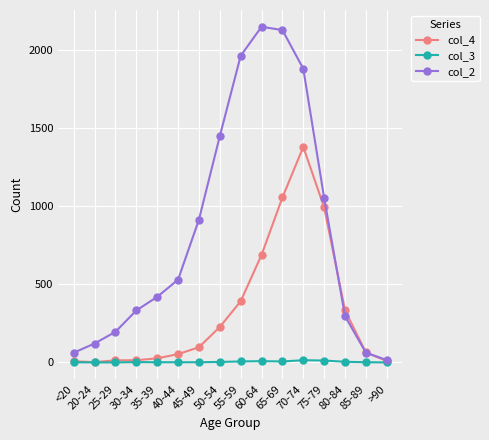

What is the label of the 11th point from the left?

65-69